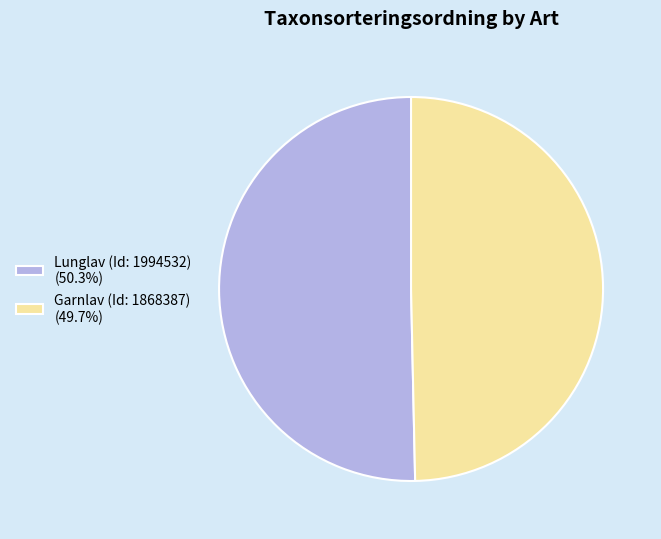

Which category has the biggest portion of the pie?

Lunglav (Id: 1994532)